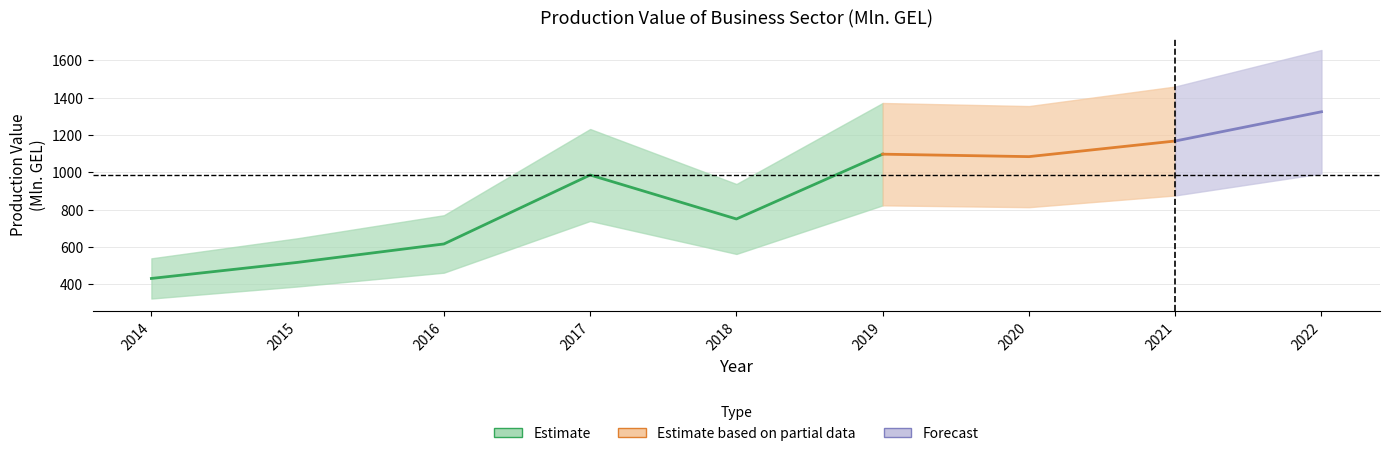

Reading left to right, what are all the values shown in this chart?

2014=431.0	2015=517.2	2016=615.9	2017=985.6	2018=749.8	2019=1097.2	2020=1084.0	2021=1167.8	2022=1324.5